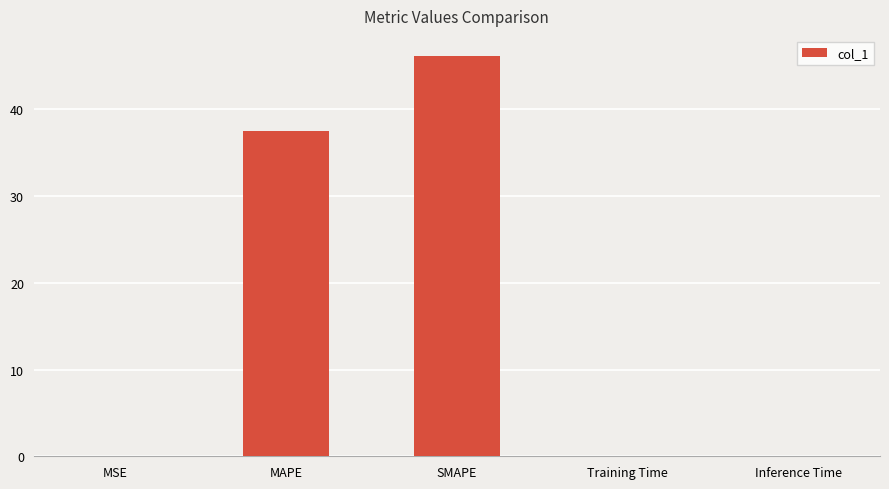

Between MSE and SMAPE, which is larger?

SMAPE